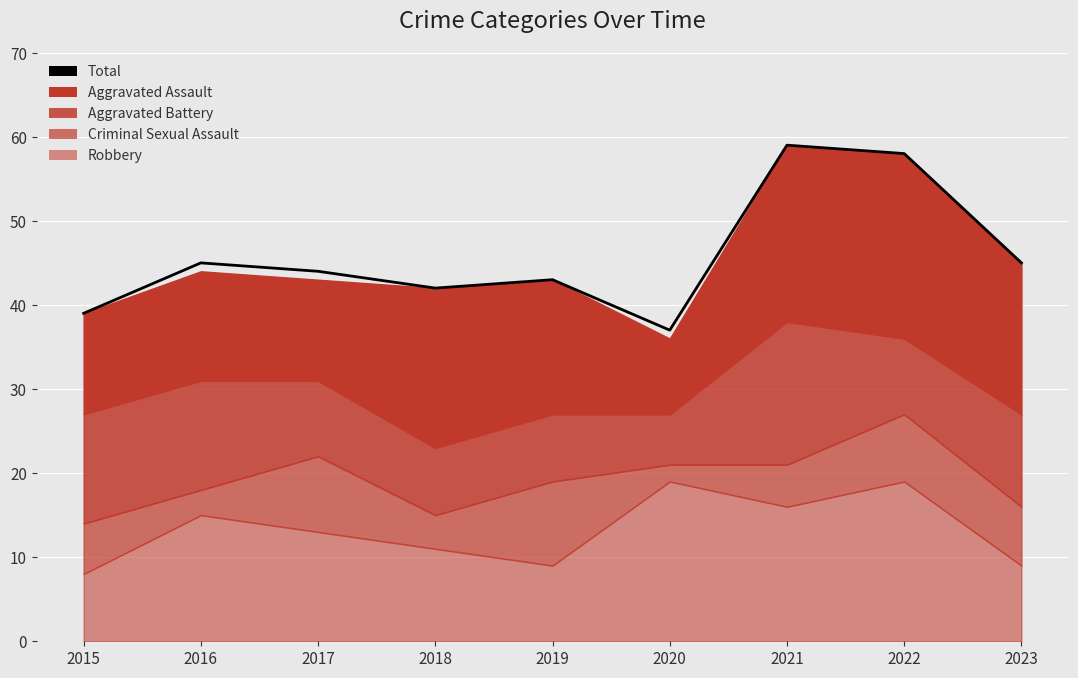

Where is the first local maximum?

2016